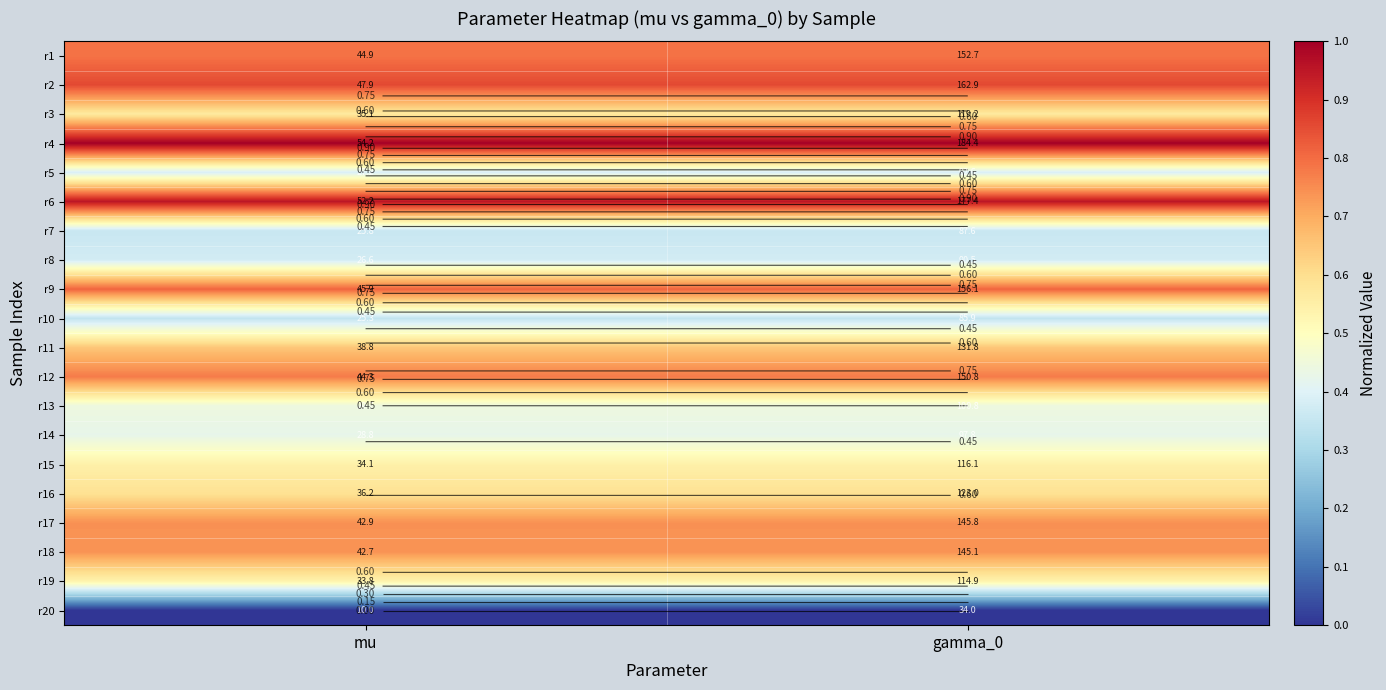

Rank the series at gamma_0 from lowest to highest value.

r20, r10, r7, r8, r5, r14, r13, r19, r15, r3, r16, r11, r18, r17, r12, r1, r9, r2, r6, r4